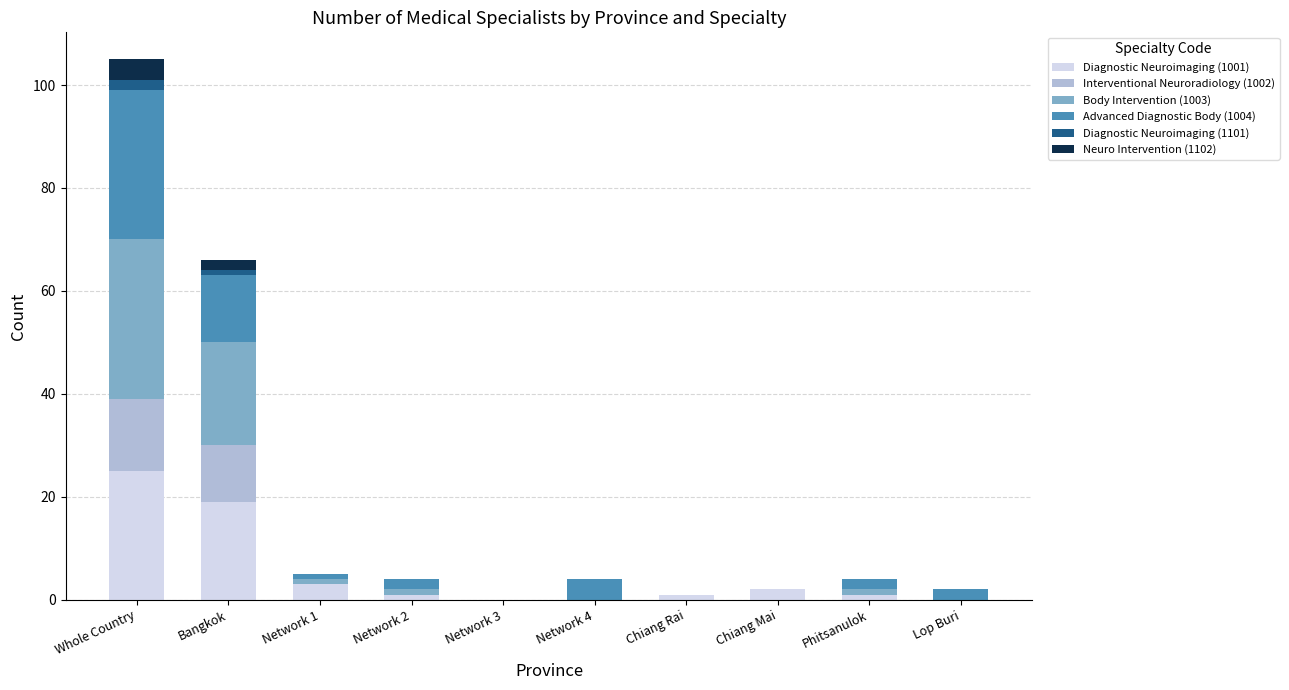

The value of Diagnostic Neuroimaging (1001) at Whole Country is 10. True or false?

False